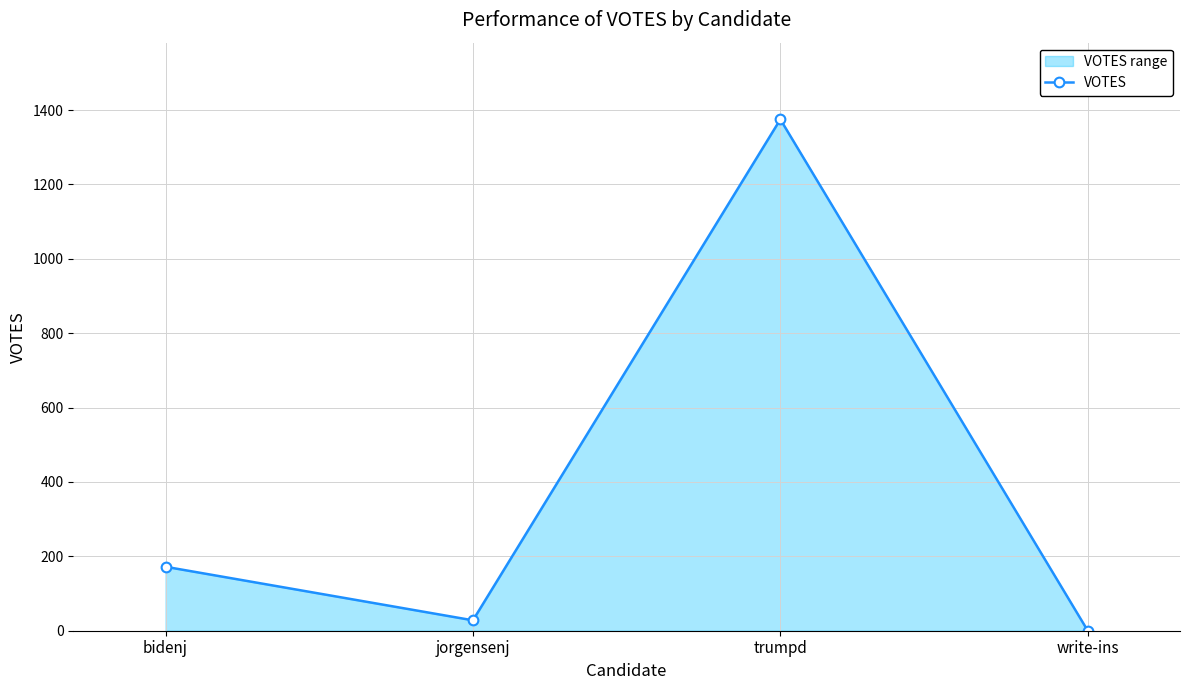

At which category does the chart reach its minimum across all series?

write-ins